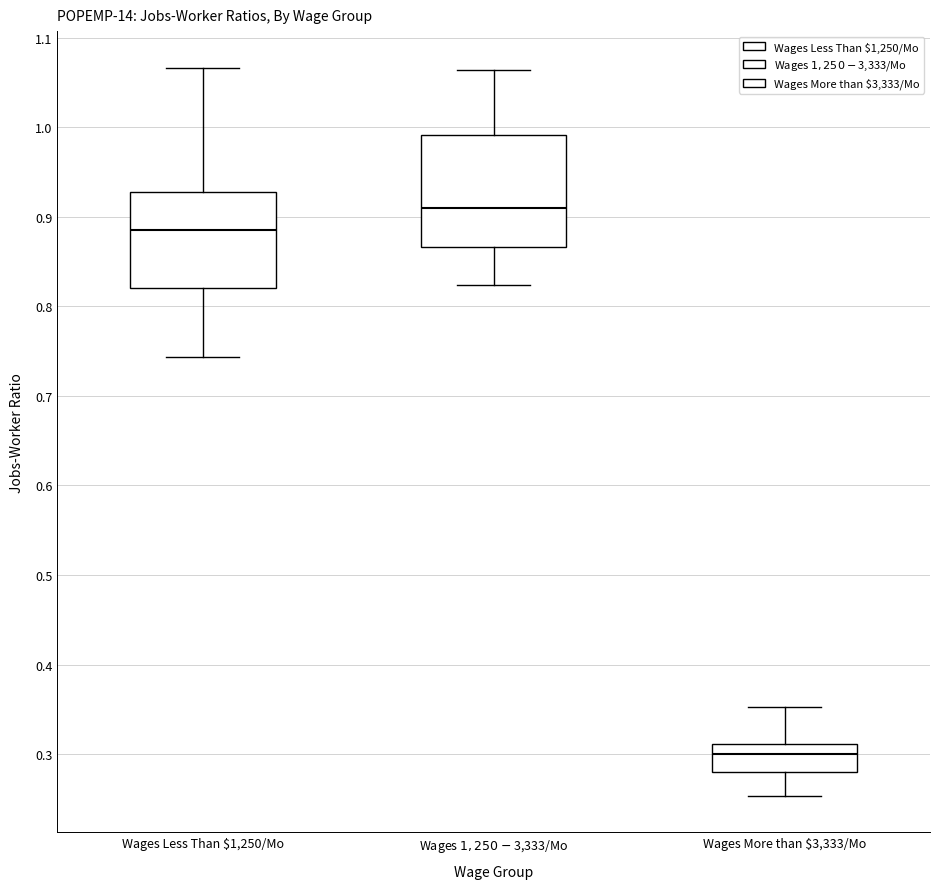

Reading left to right, read every box against the y-axis: the position of its median line, the range the box covers, and the ends of its whiskers. The values are not printed on the chart, so give them approximately, as read against the axis.

Wages Less Than $1,250/Mo: median 0.88, box 0.82 to 0.93, whiskers 0.74 to 1.07
Wages $1,250-$3,333/Mo: median 0.91, box 0.87 to 0.99, whiskers 0.82 to 1.06
Wages More than $3,333/Mo: median 0.30, box 0.28 to 0.31, whiskers 0.25 to 0.35